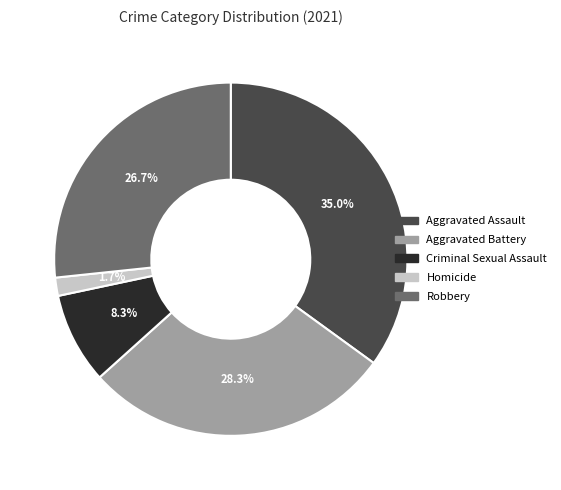

To the nearest percent, what percentage of the pie is Aggravated Assault?

35%